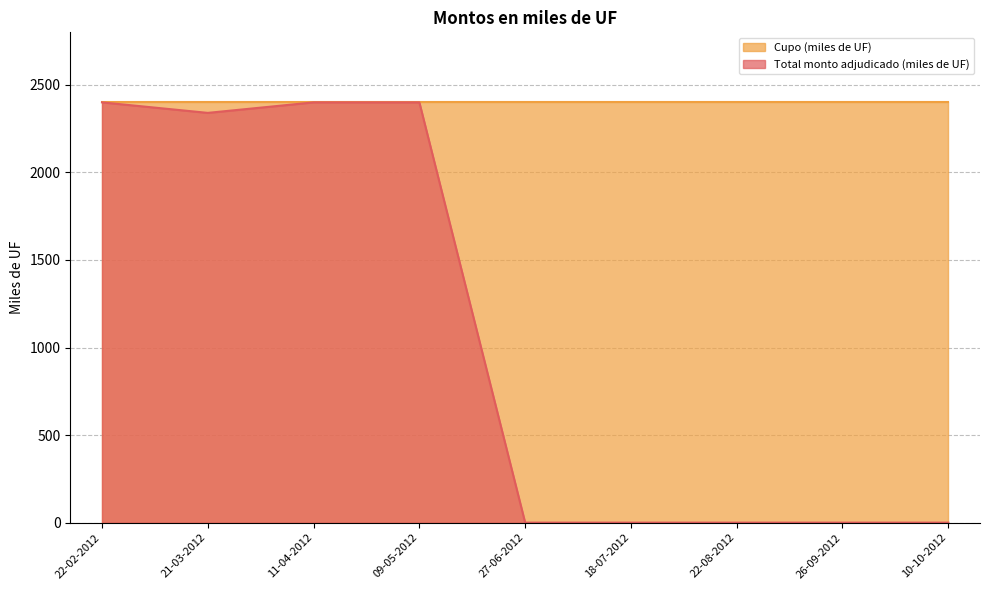

List the labels in order of value, largest first.

22-02-2012, 11-04-2012, 09-05-2012, 21-03-2012, 27-06-2012, 18-07-2012, 22-08-2012, 26-09-2012, 10-10-2012